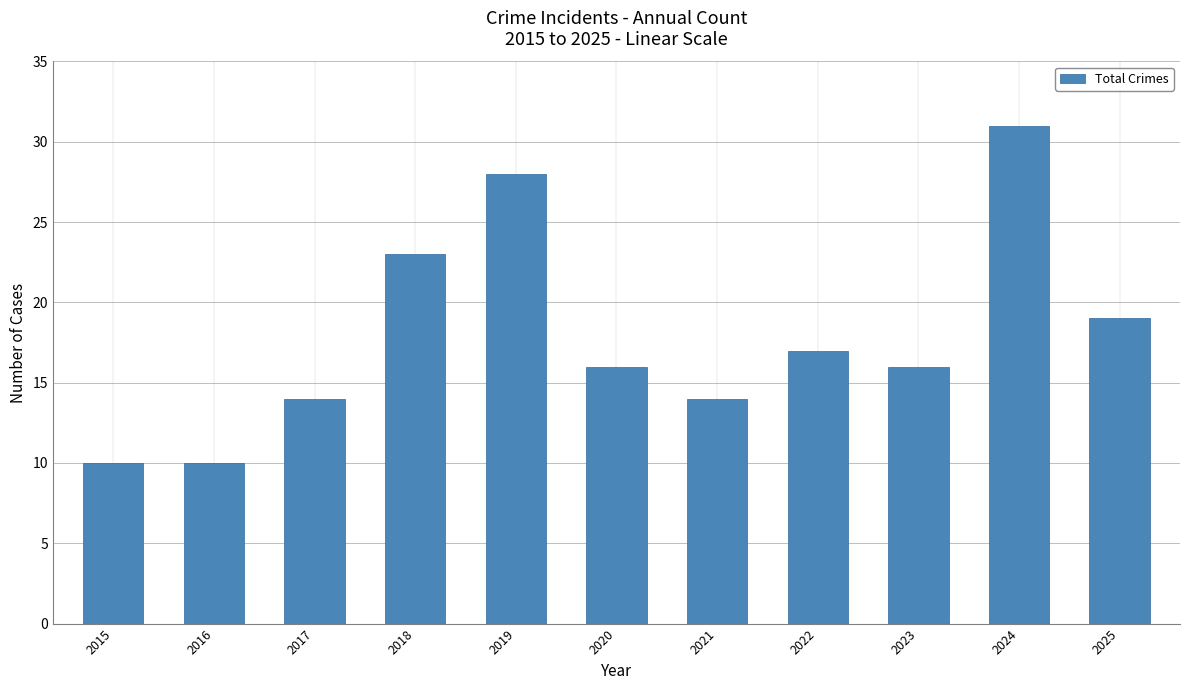

What is the greatest value displayed?

31